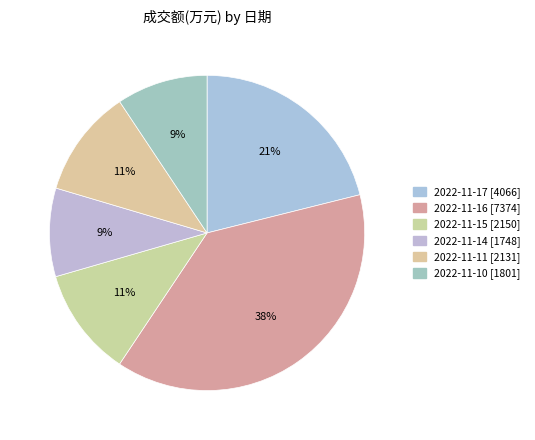

To the nearest percent, what percentage of the pie is 2022-11-10 [1801]?

9%